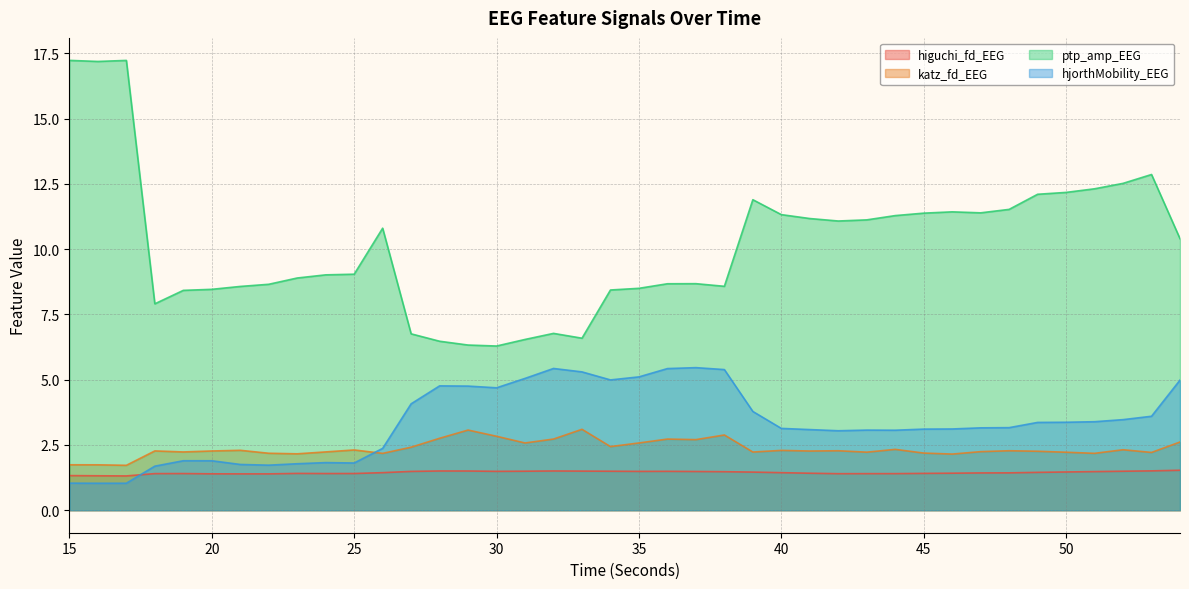

True or false: katz_fd_EEG has a value of 0.9 at 43.

False